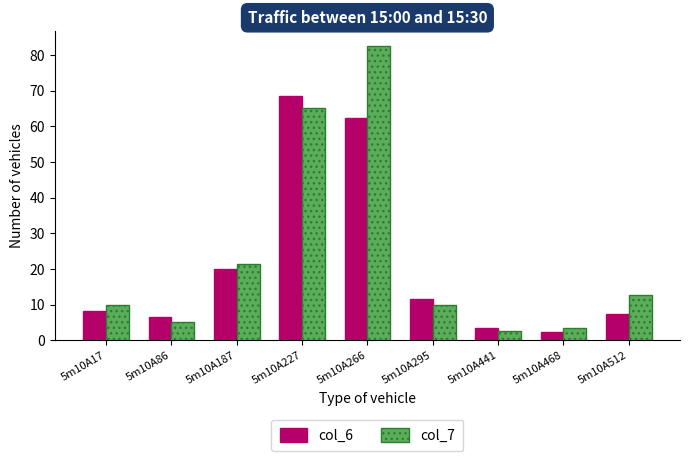

Is it true that col_7 equals 146.9 at 5m10A266?

False